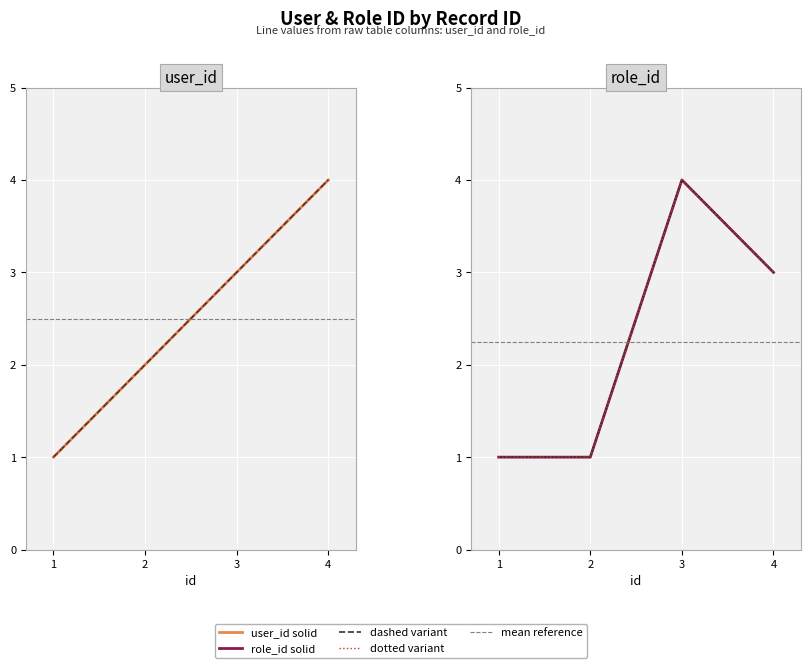

At how many categories does at least one series exceed 1?

3